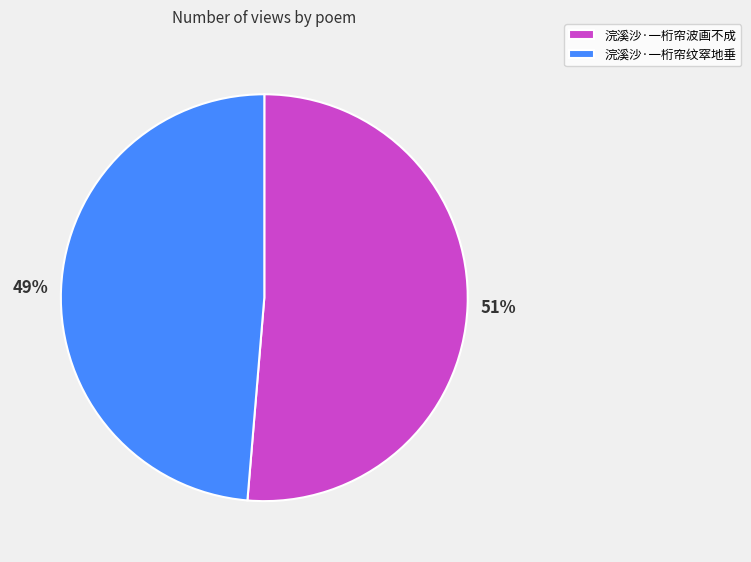

Count the number of slices in the pie.

2